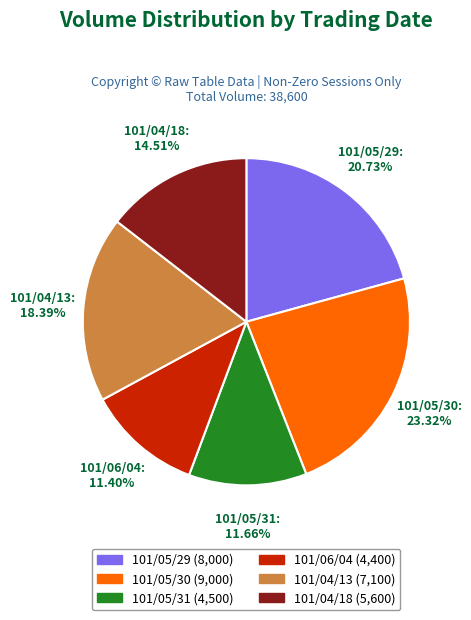

Is there a majority slice in this chart?

No